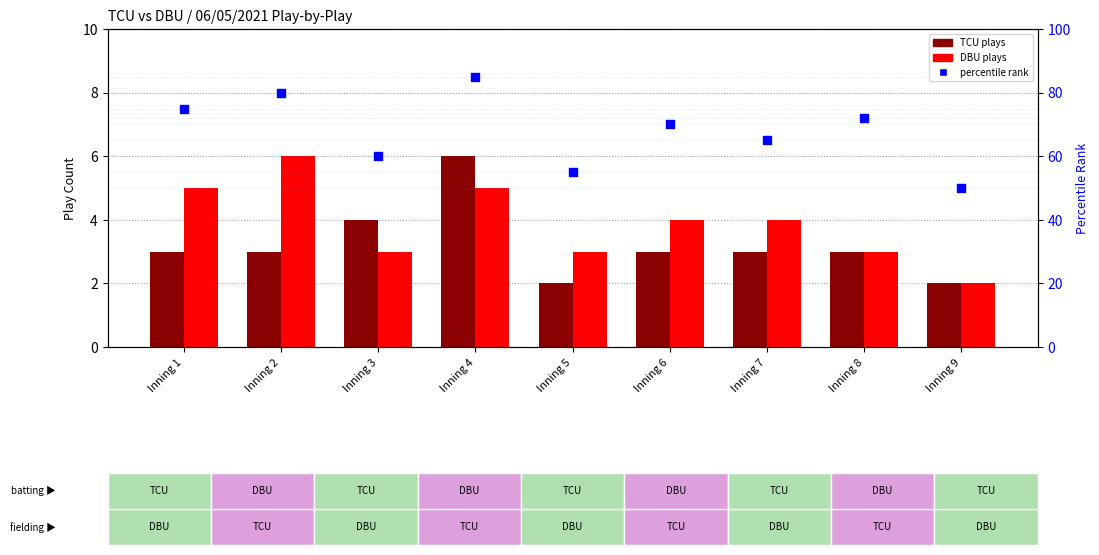

At how many categories does at least one series exceed 56?

7